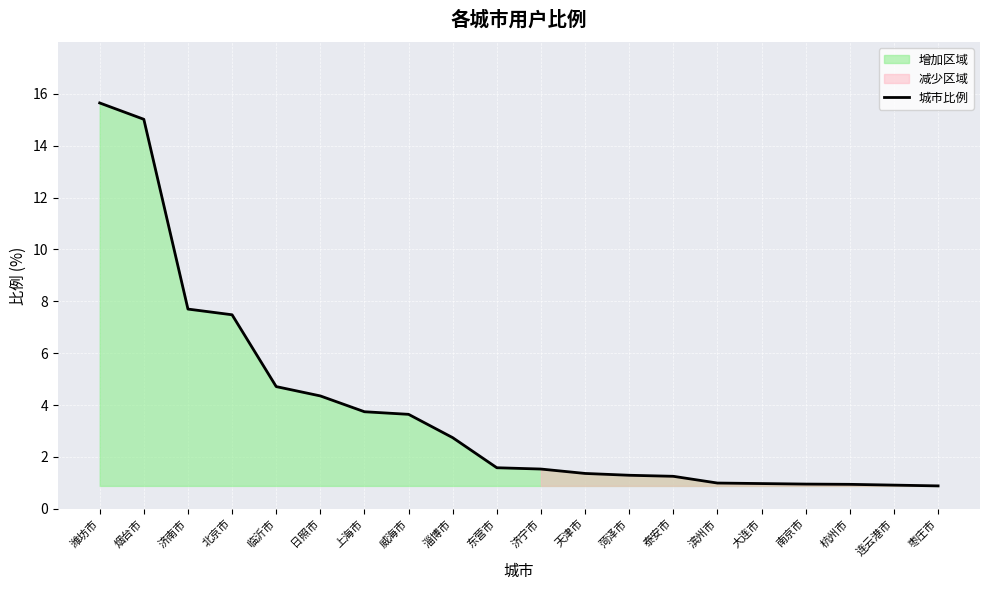

What is the difference between the maximum and second lowest values?

14.7